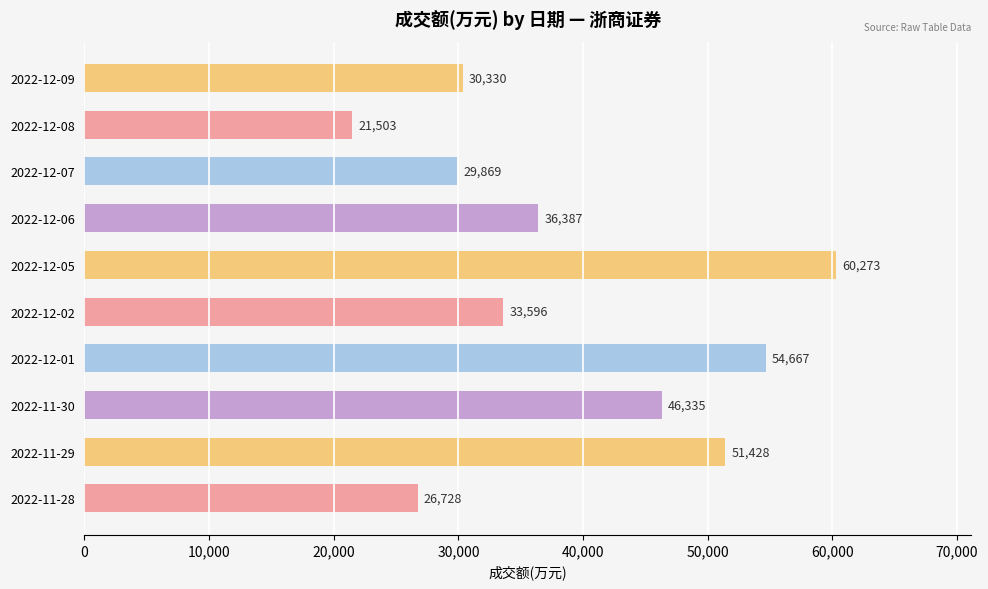

What is the difference between the maximum and second lowest values?

33545